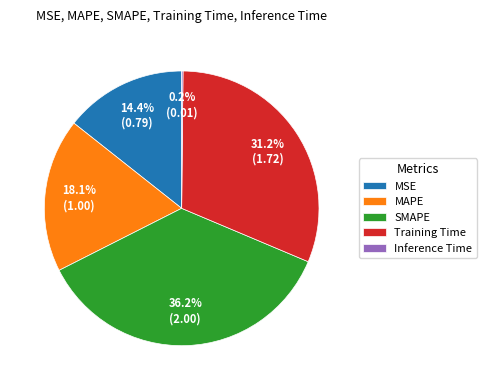

Approximately how many times larger is the value at Training Time compared to SMAPE?

0.9